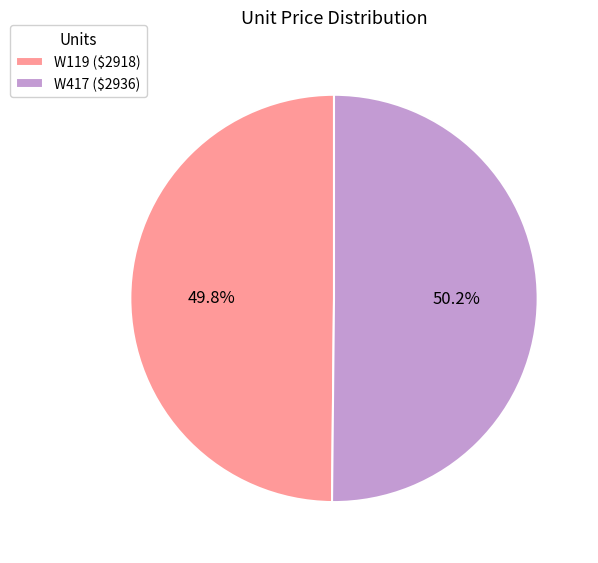

To the nearest percent, what is the average slice percentage?

50%